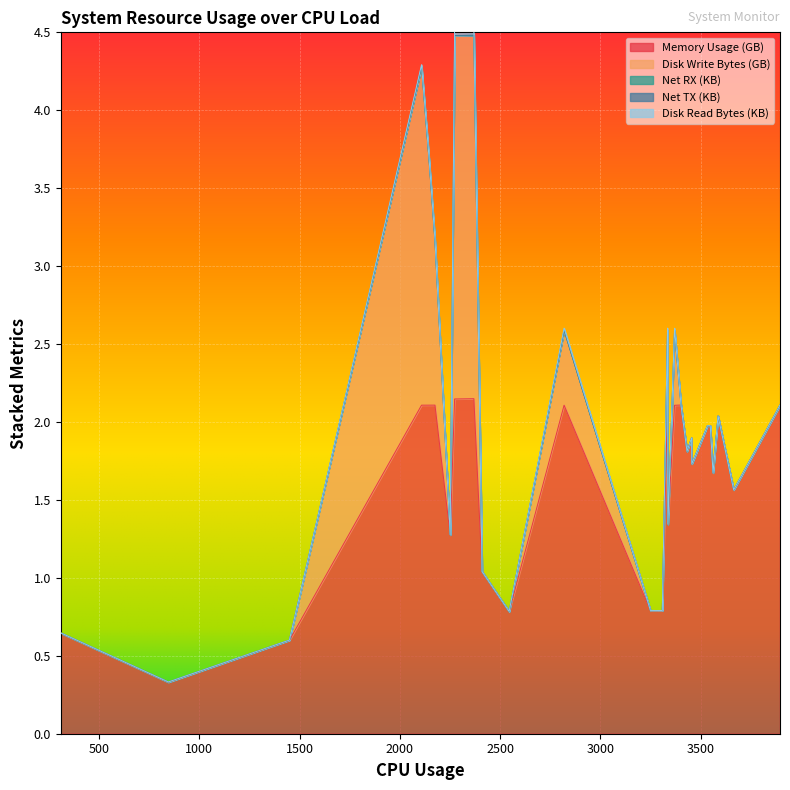

The value of network_tx_bytes_scaled at 20 is 0.0. True or false?

False